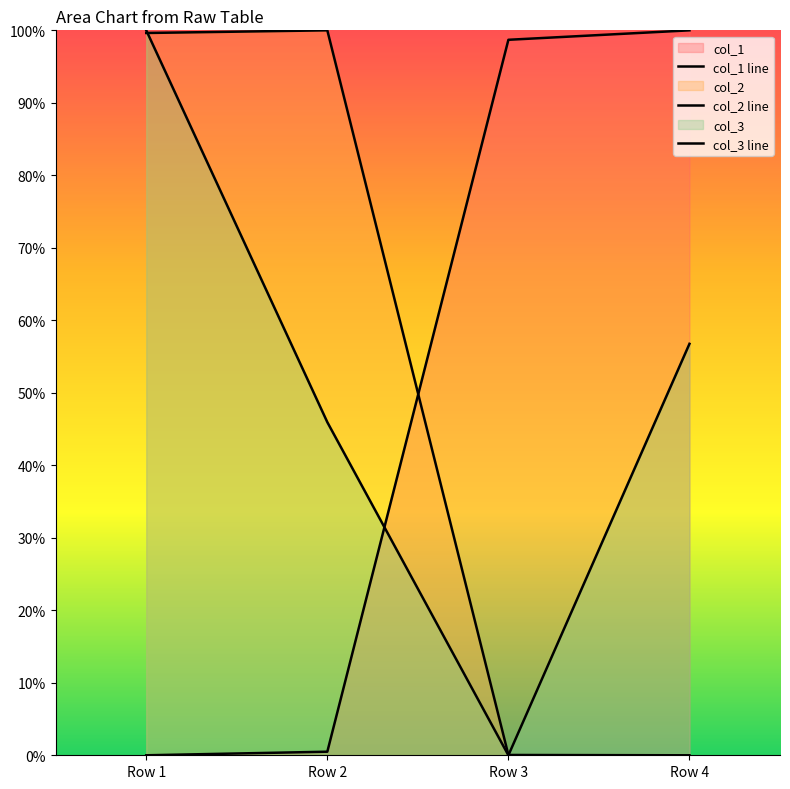

Which series changed the most between Row 1 and Row 4?

col_1 line